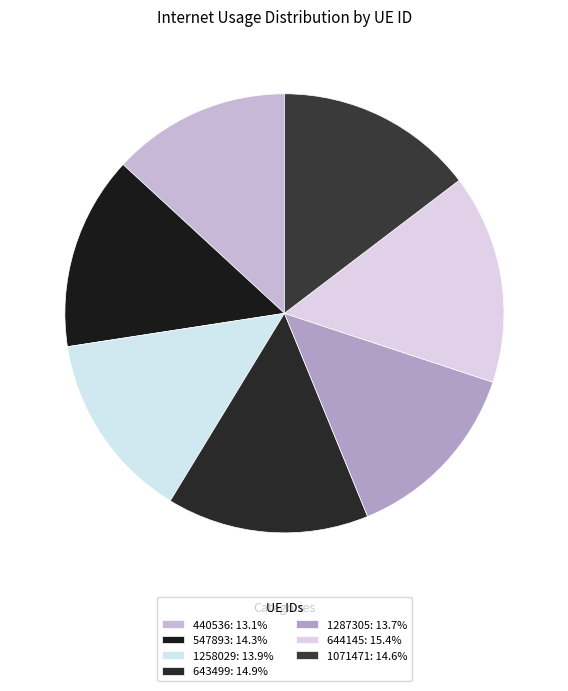

Does 547893 represent more than half of the total?

No